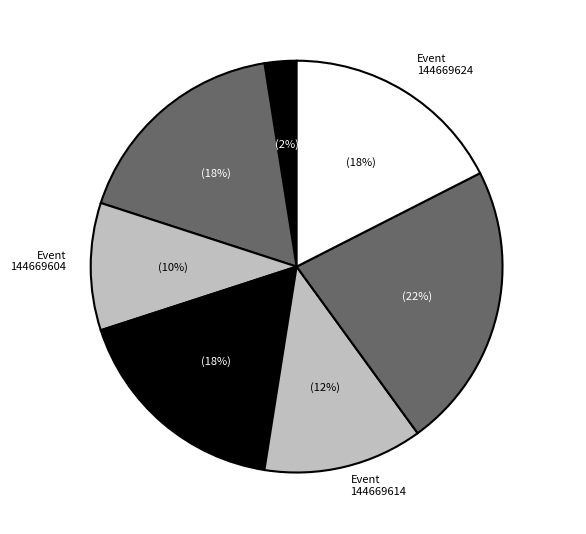

What percentage is the Event 144669604 slice, to the nearest percent?

10%